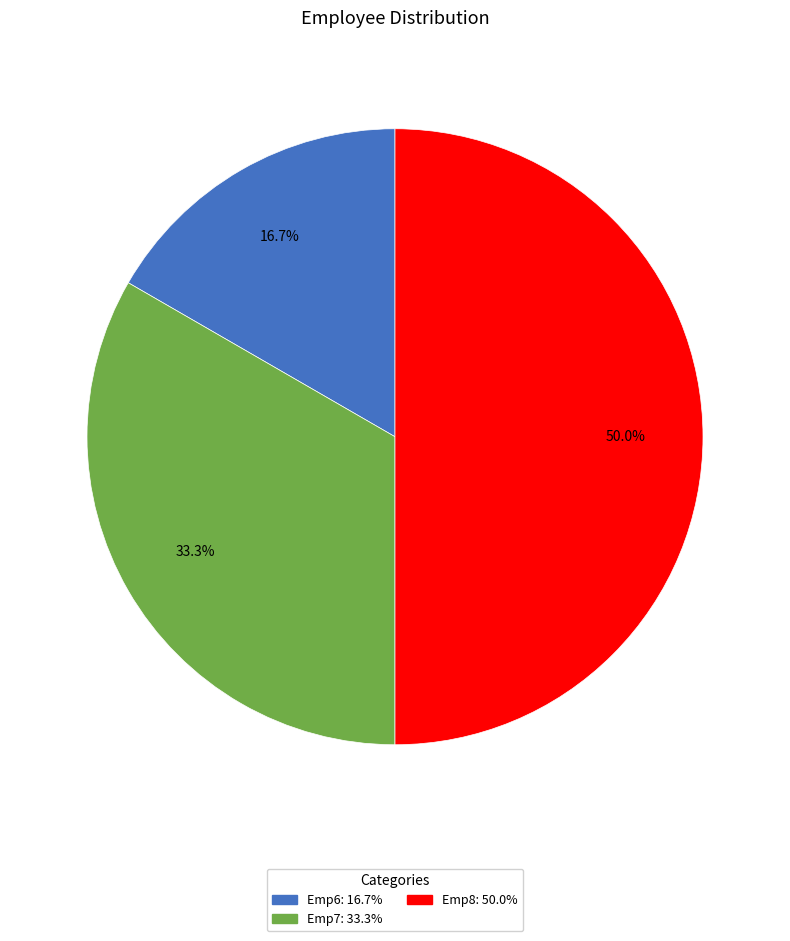

What percentage do Emp6 and Emp8 together represent?

66.7%